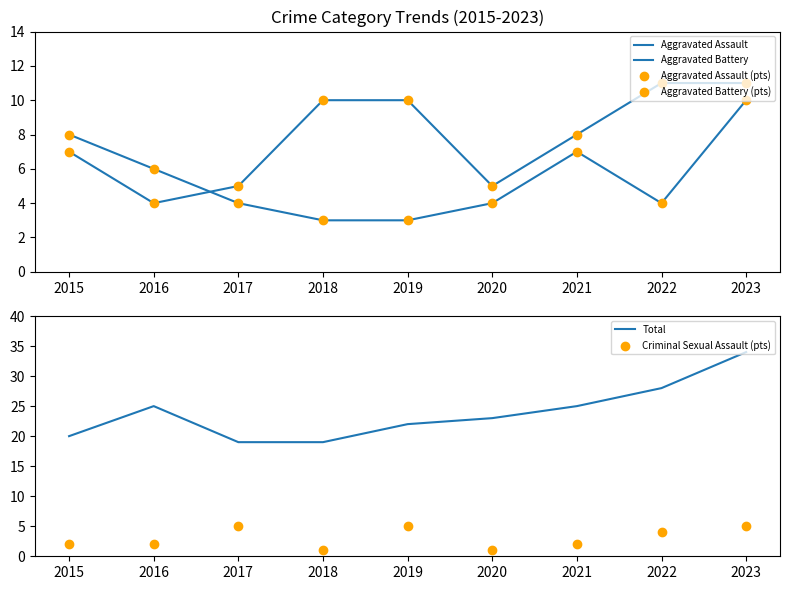

Which series has the largest total across all categories?

Total